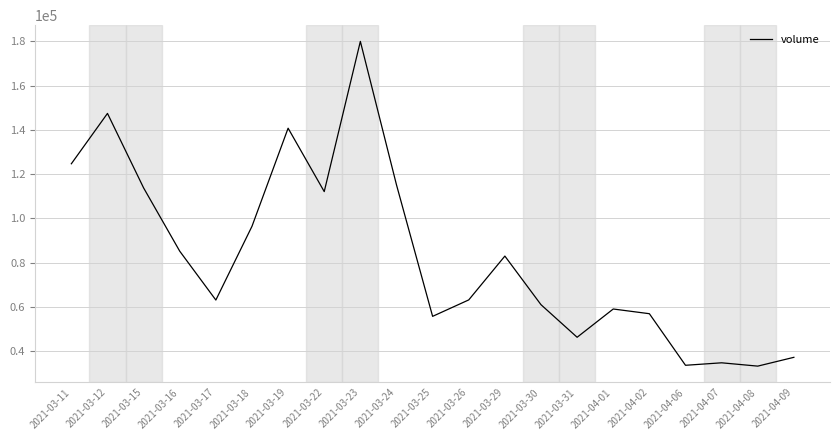

Which has a higher value, 2021-03-31 or 2021-03-25?

2021-03-25